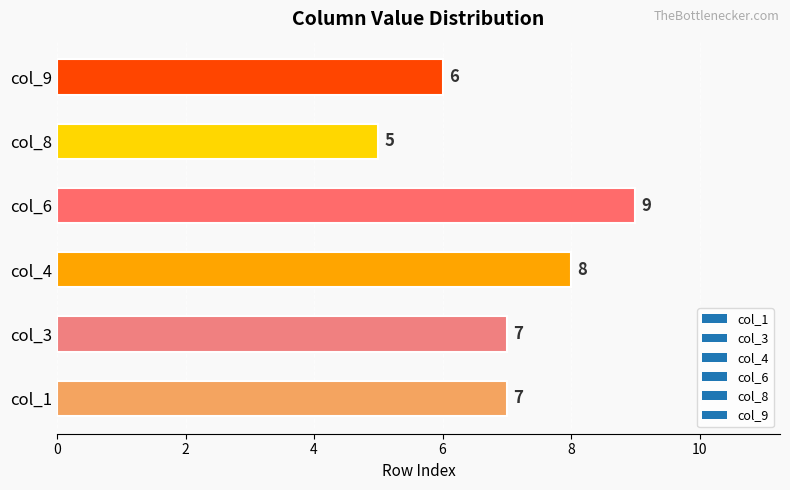

How many data points does each series have?

6